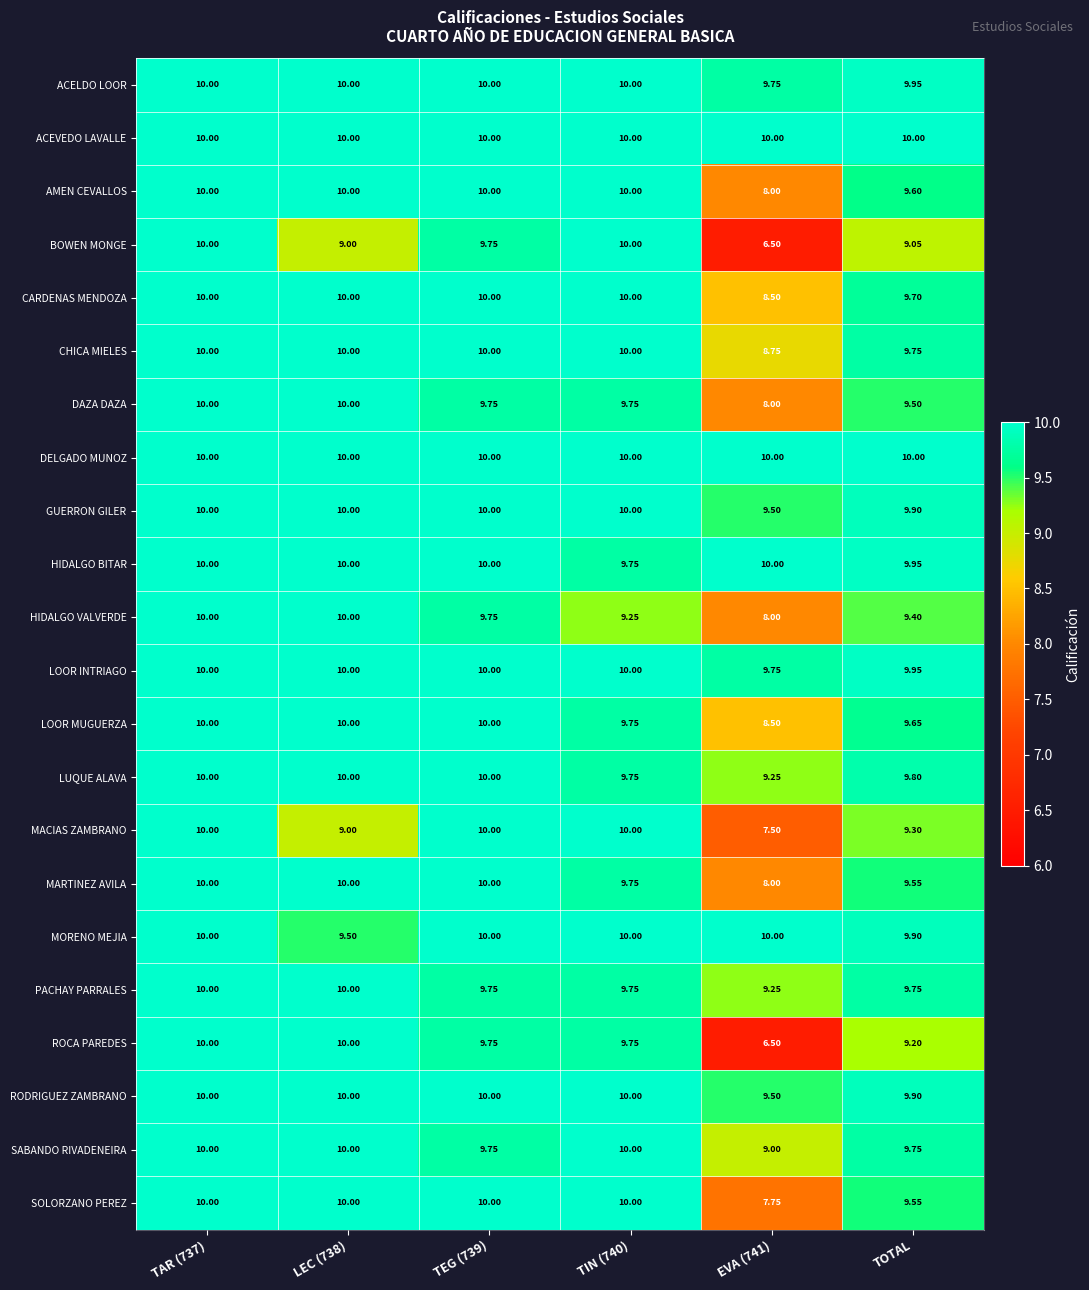

Is the value of LUQUE ALAVA at EVA (741) greater than the value of ACEVEDO LAVALLE at EVA (741)?

No